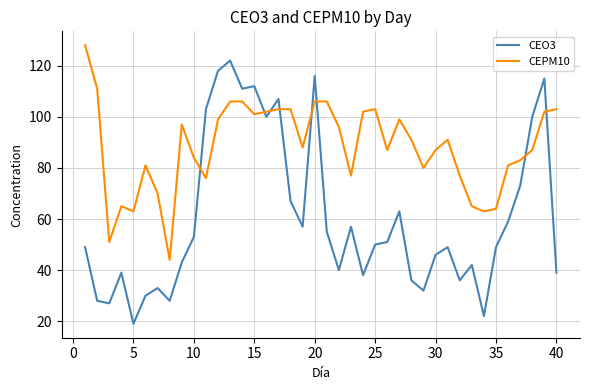

How many lines are shown in the chart?

2